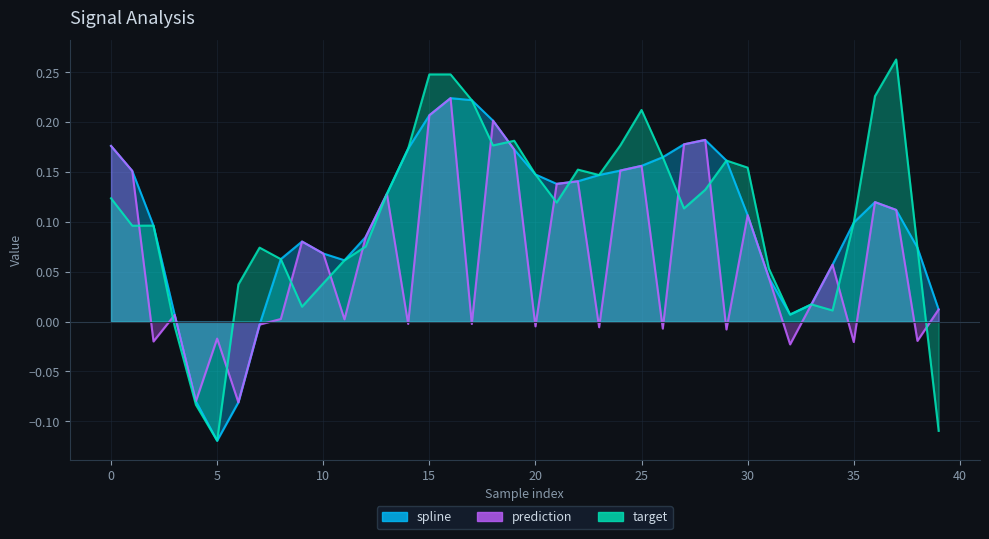

Which series has the largest total across all categories?

target